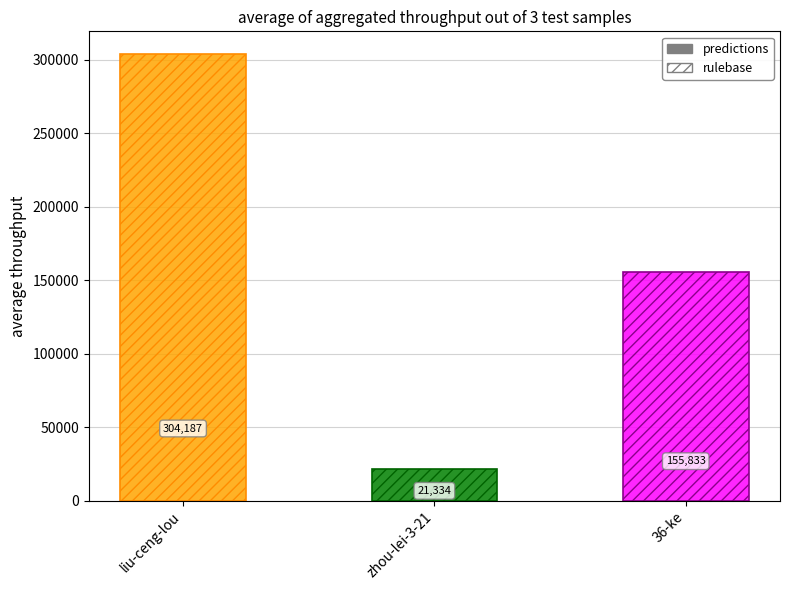

What is the sum of the values at 36-ke and liu-ceng-lou?

460020